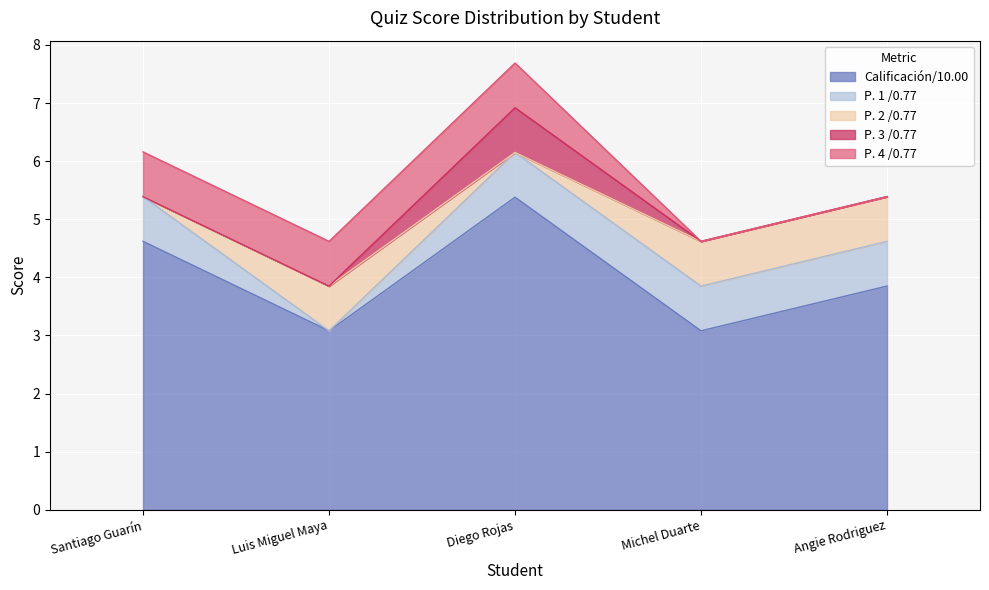

What is the difference between the second highest and minimum values in the P. 4 /0.77 series?

0.8